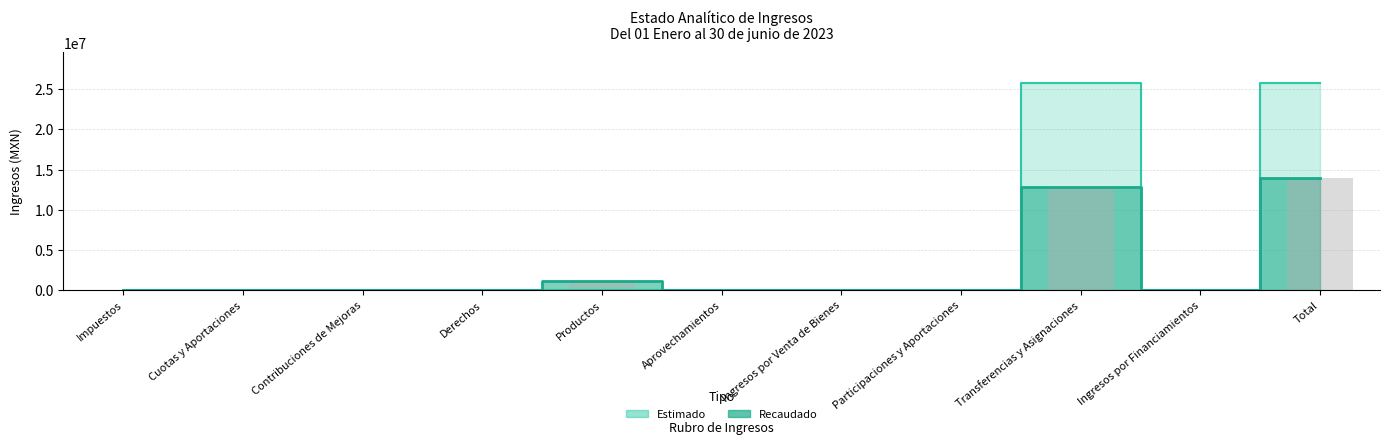

What is the label of the 2nd bar from the right?

Ingresos por Financiamientos